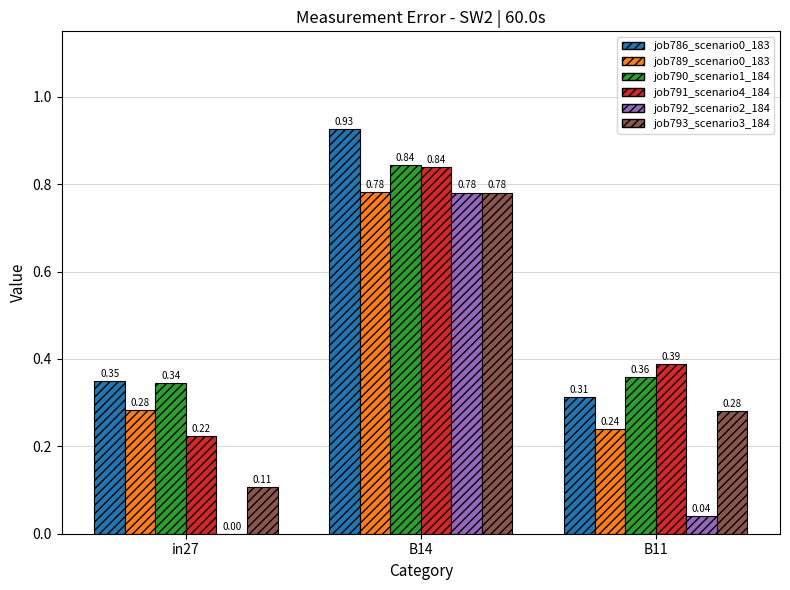

What is the total value across all series at B11?

1.6